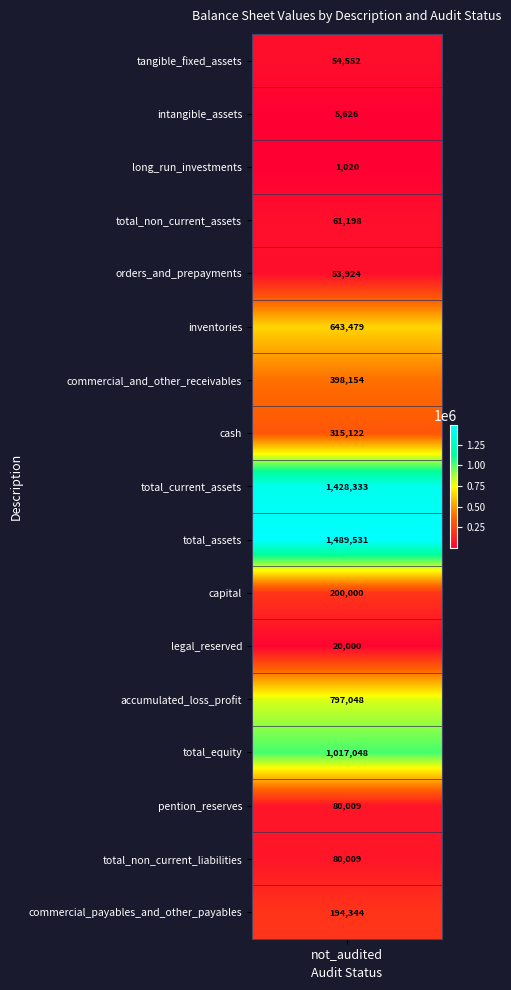

What is the change in value from orders_and_prepayments to total_assets?

+1435607